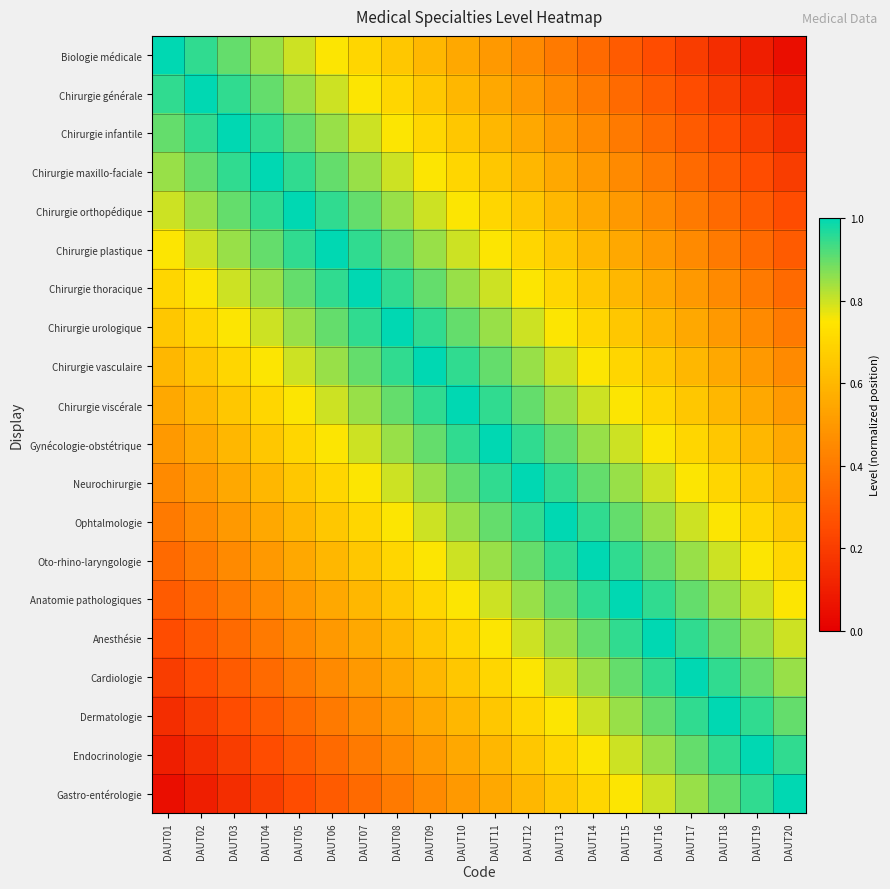

At how many categories does at least one series exceed 0?

20